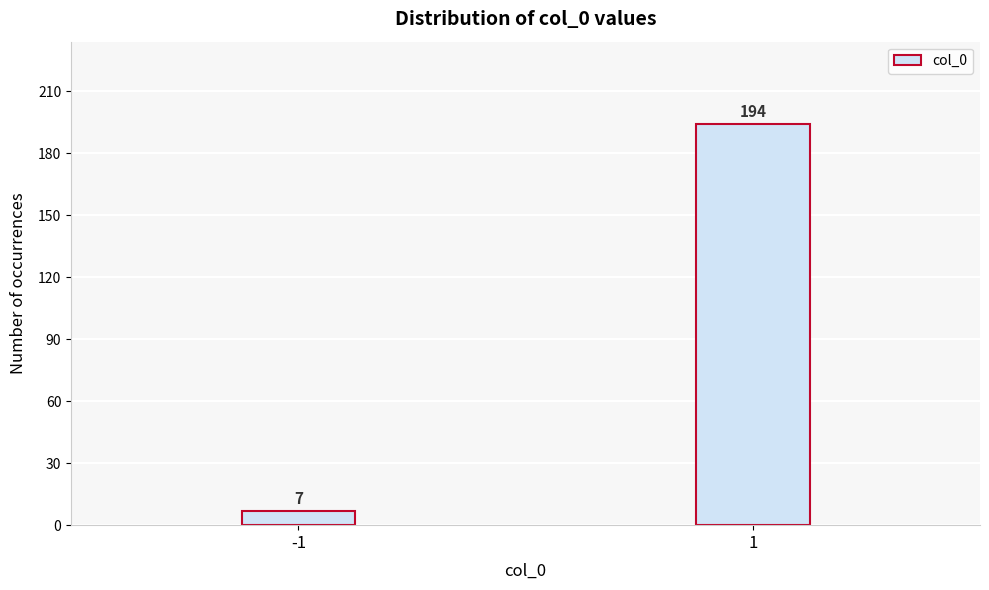

Reading left to right, list all the values displayed in this chart.

7	194